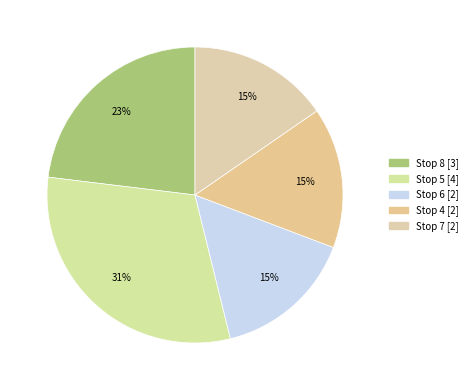

What is the change in value from Stop 5 to Stop 4?

-2